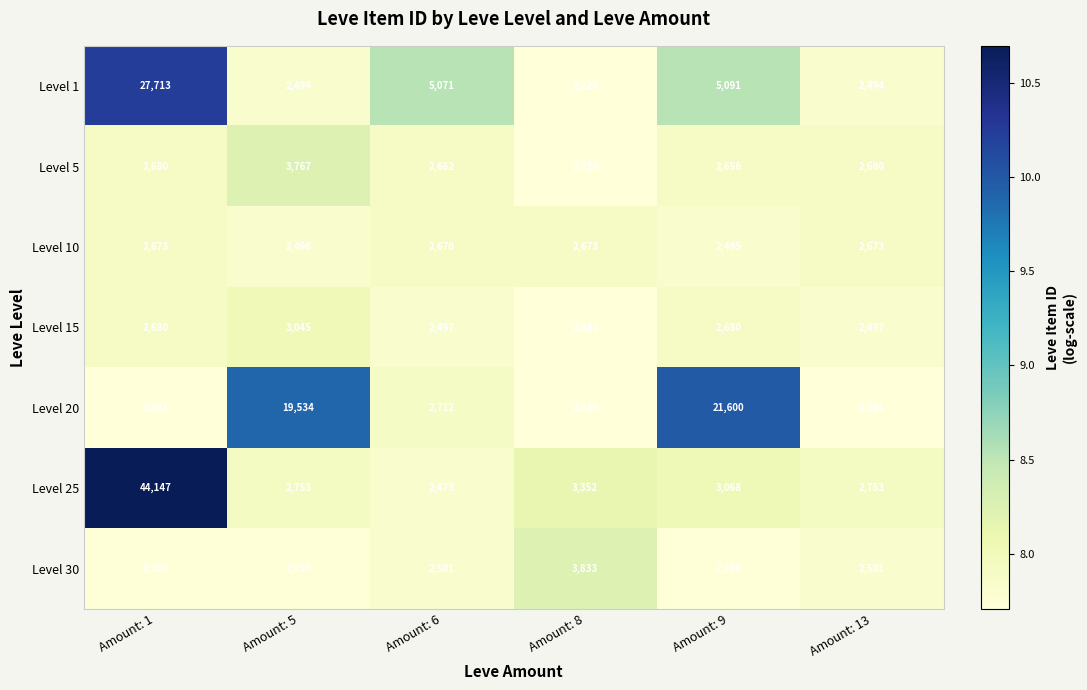

At which label is Level 1 closest to 14969?

Amount: 9